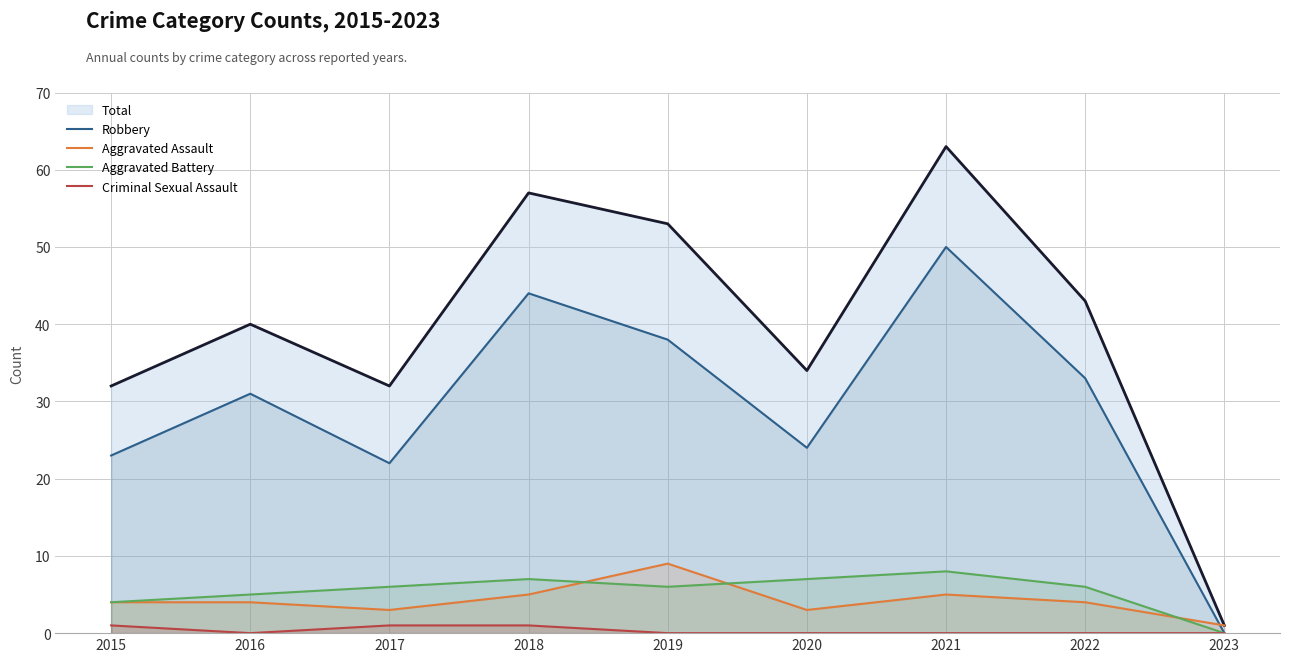

At which category is the sum across all series the highest?

2021